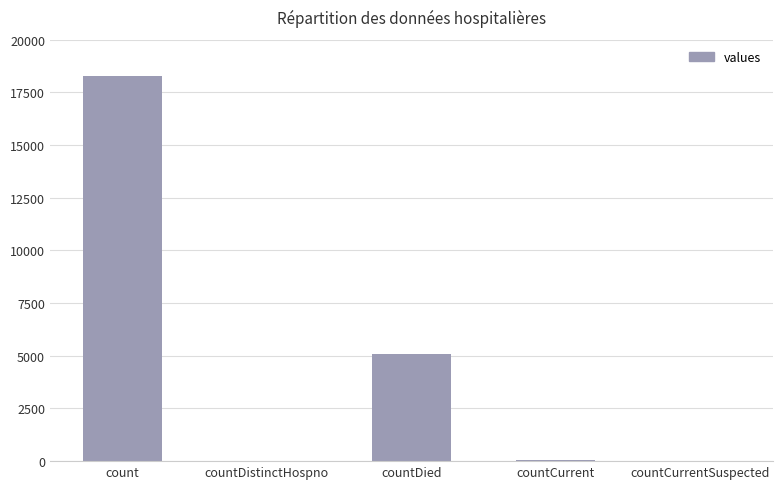

At which label is the value closest to 9148?

countDied